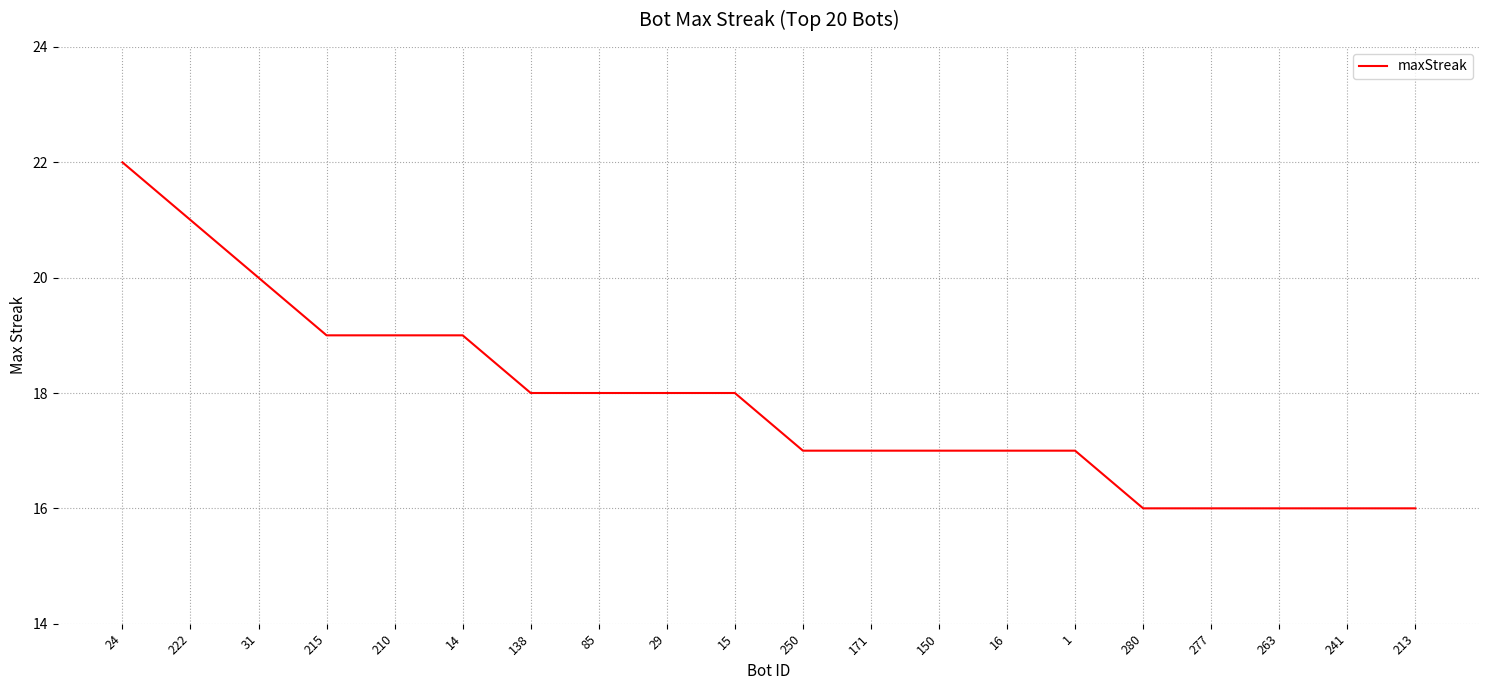

What is the greatest value displayed?

22